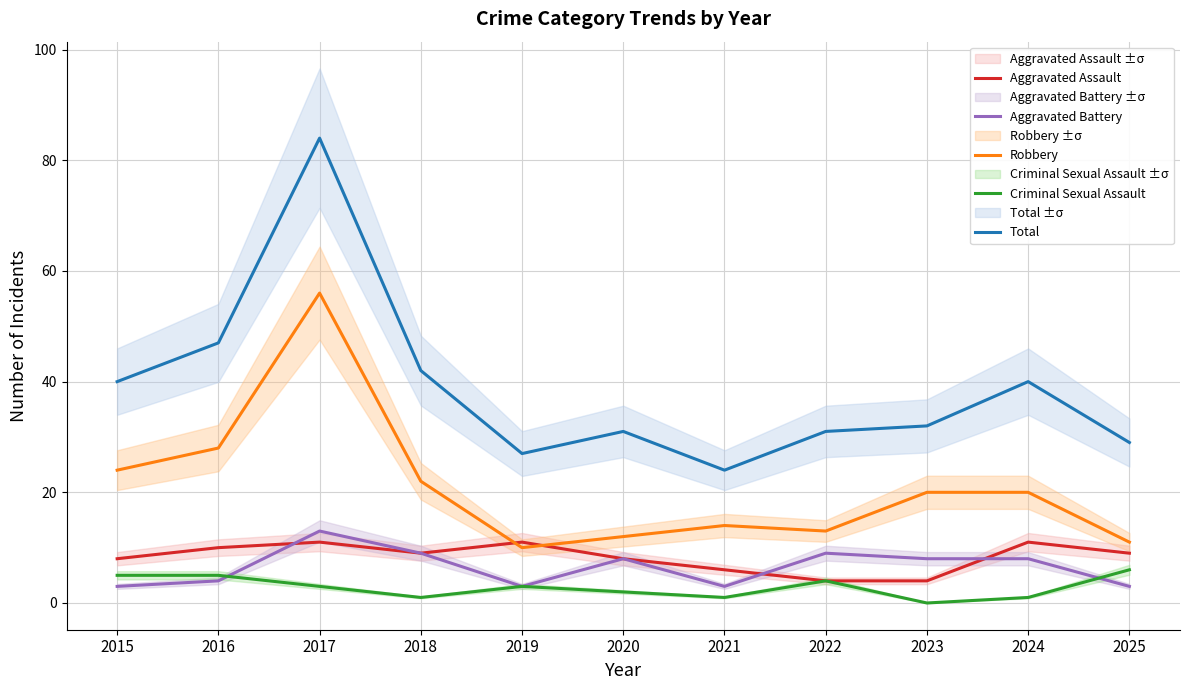

In Aggravated Assault, how many points are higher than both neighbors (excluding endpoints)?

3